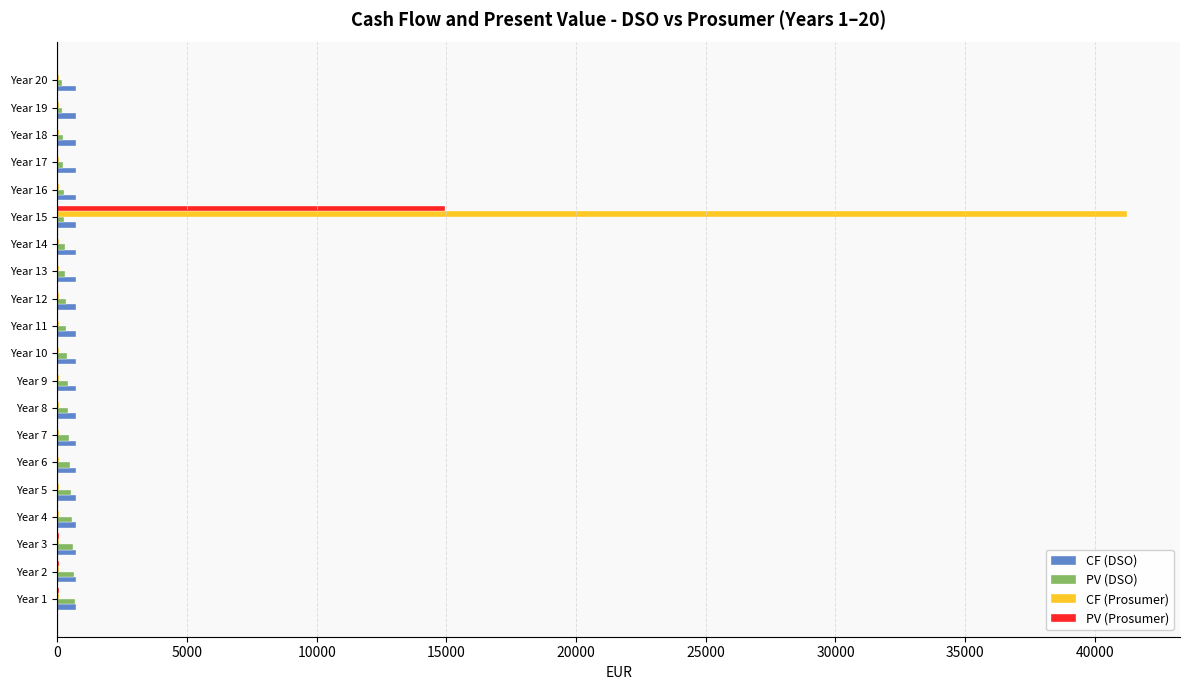

What are all the series names shown in the legend?

CF (DSO), PV (DSO), CF (Prosumer), PV (Prosumer)